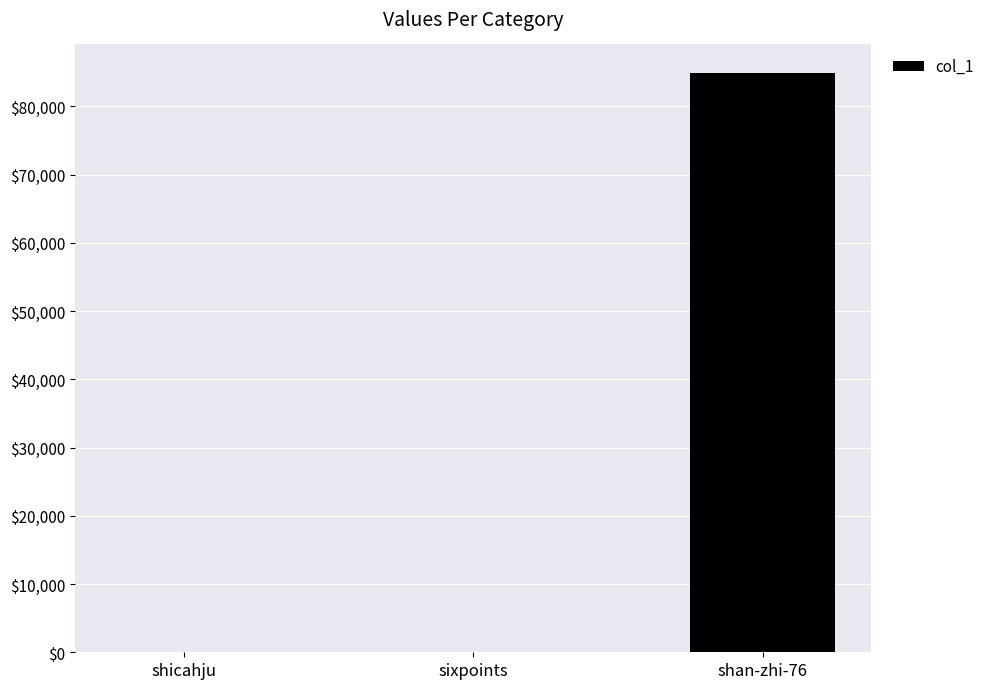

Are the bars grouped side by side (vs. stacked)?

No